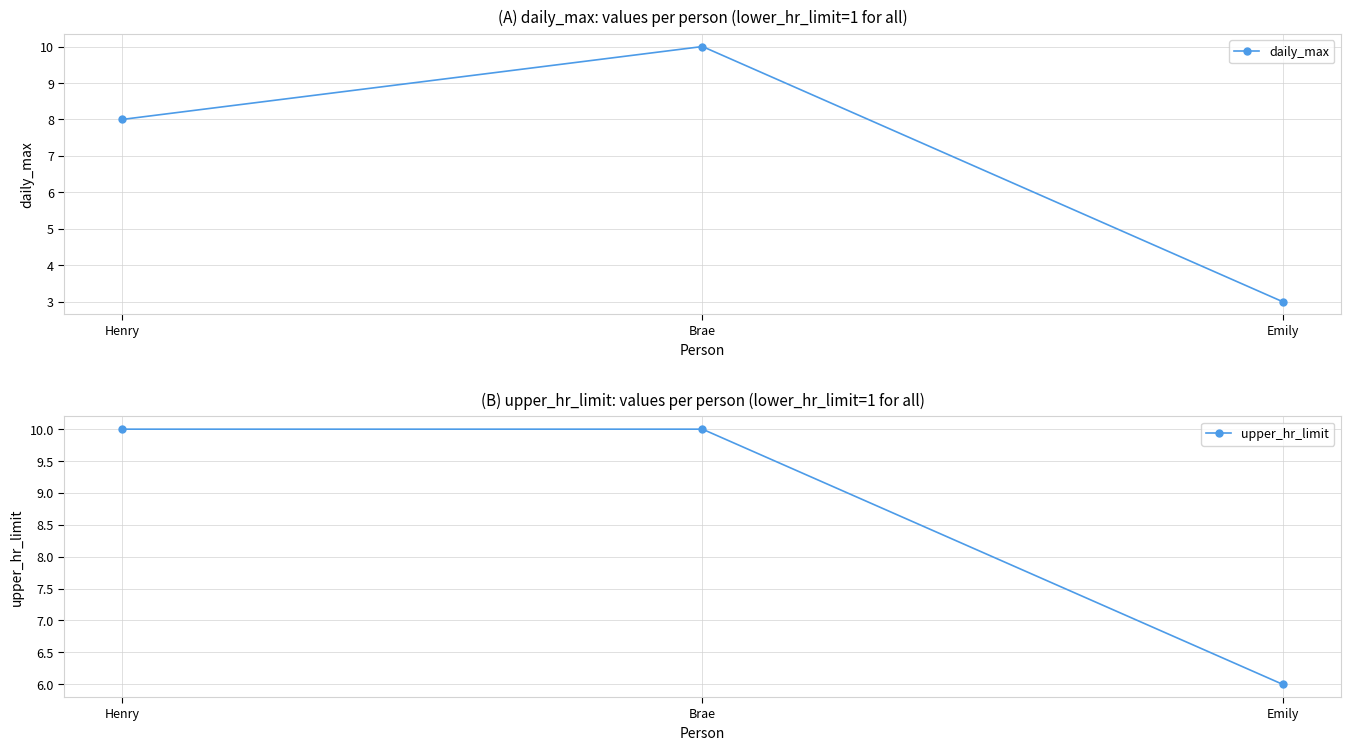

Reading left to right, extract all data points from this chart.

daily_max: 8	10	3
upper_hr_limit: 10	10	6